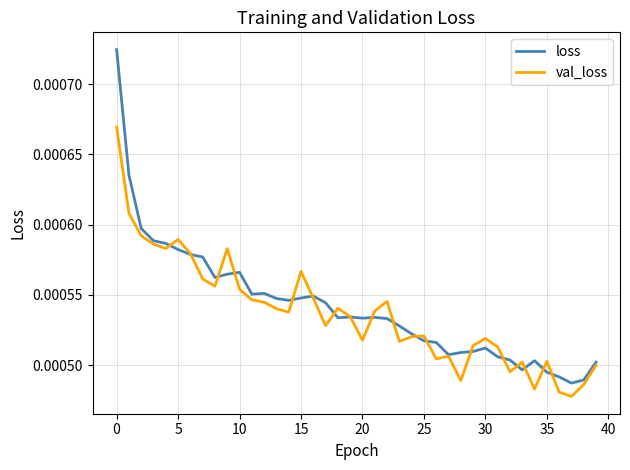

Which series ends up on top after the final intersection of val_loss and loss?

loss